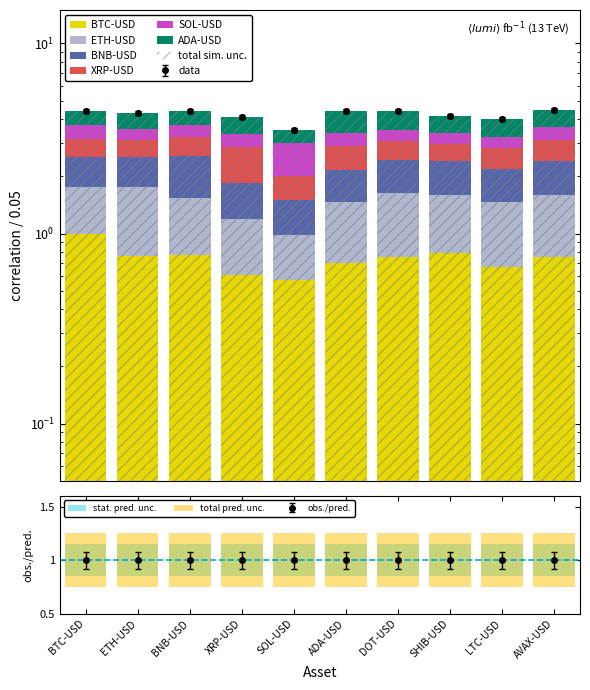

List the series in order of their peak value, lowest first.

SOL-USD, BTC-USD, ETH-USD, BNB-USD, XRP-USD, ADA-USD